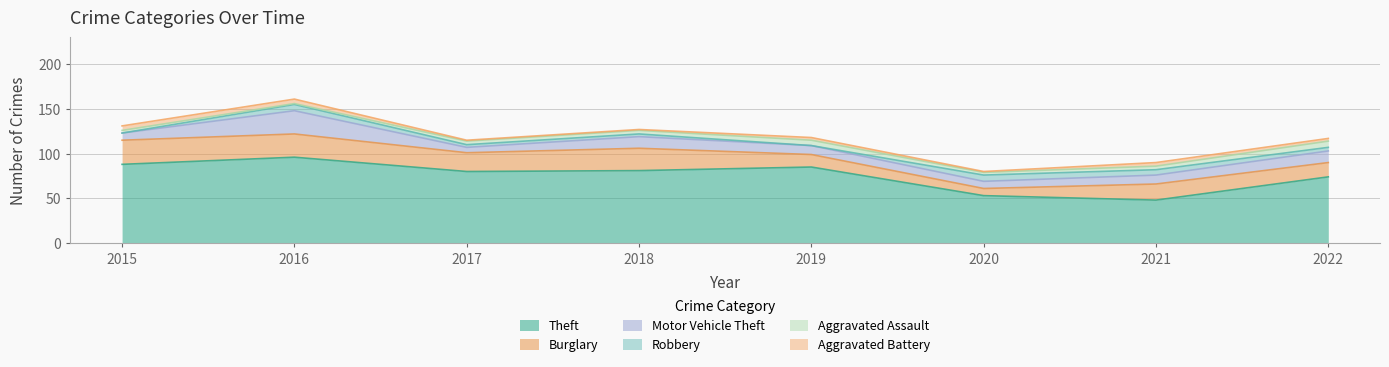

What is the minimum value for Aggravated Assault?

1